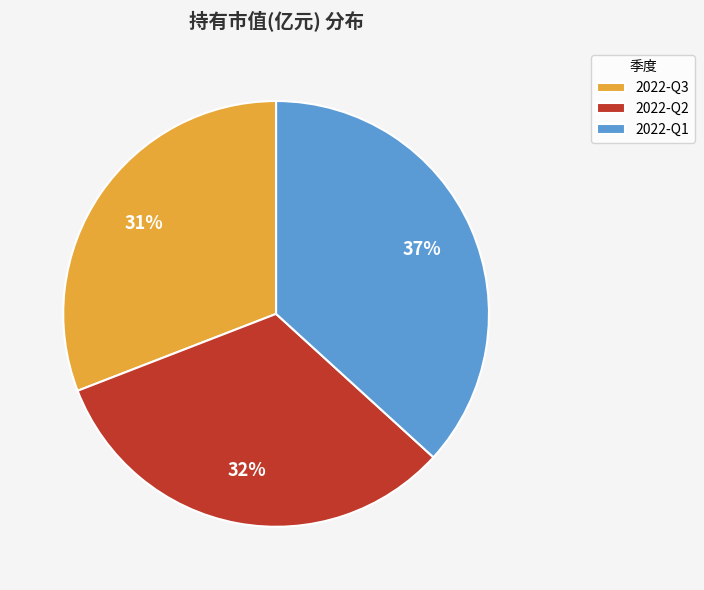

Is there a majority slice in this chart?

No